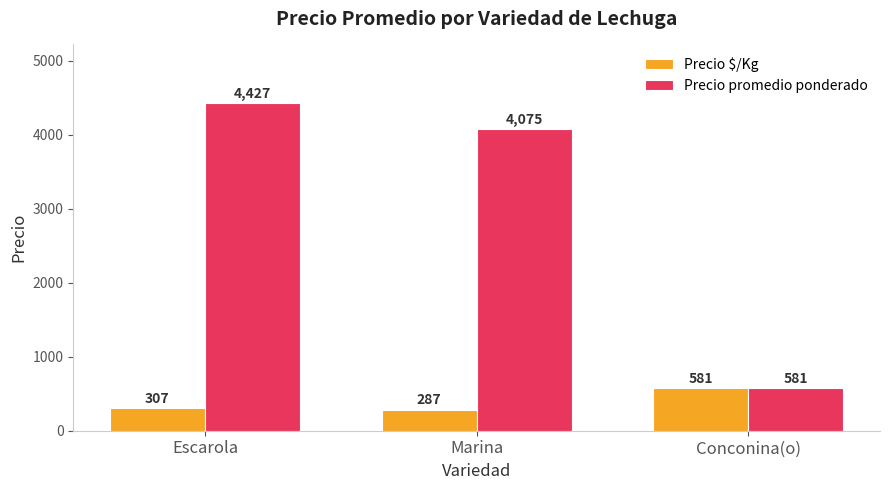

Between Escarola and Marina, which series saw the biggest shift?

Precio promedio ponderado